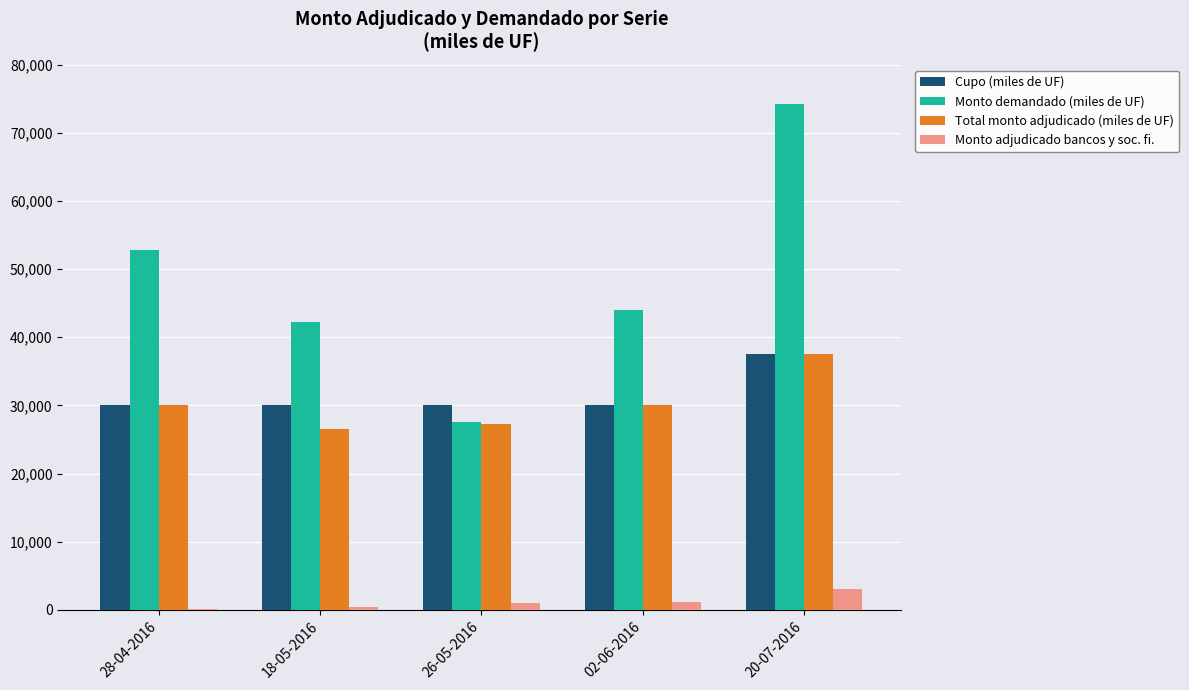

True or false: Monto demandado (miles de UF) has a value of 74180 at 20-07-2016.

True